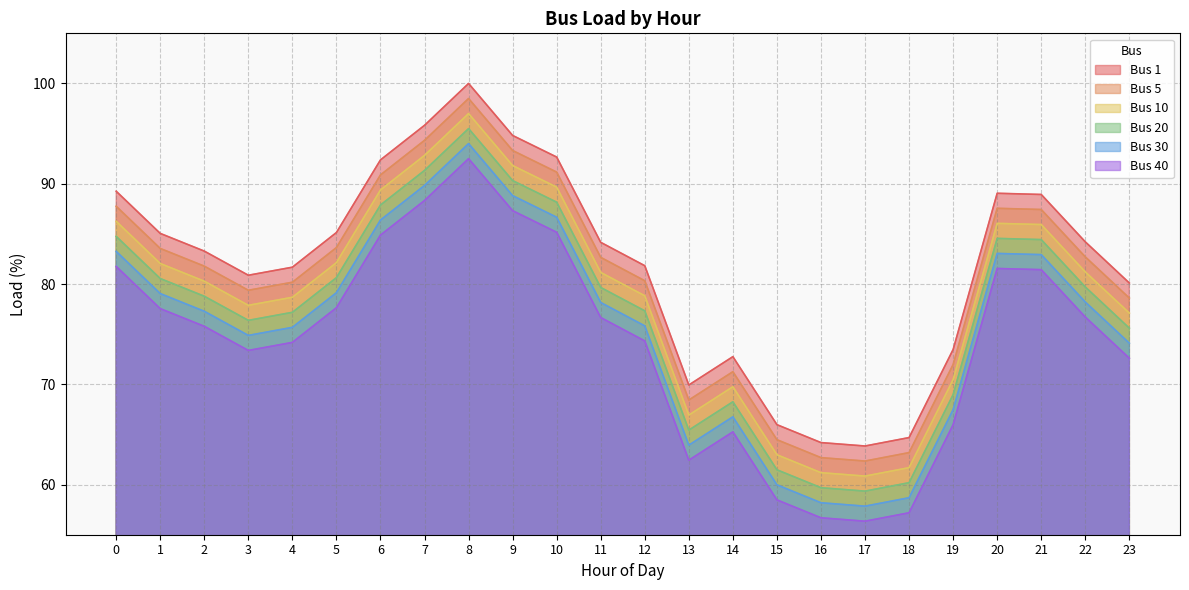

How many lines are shown in the chart?

6